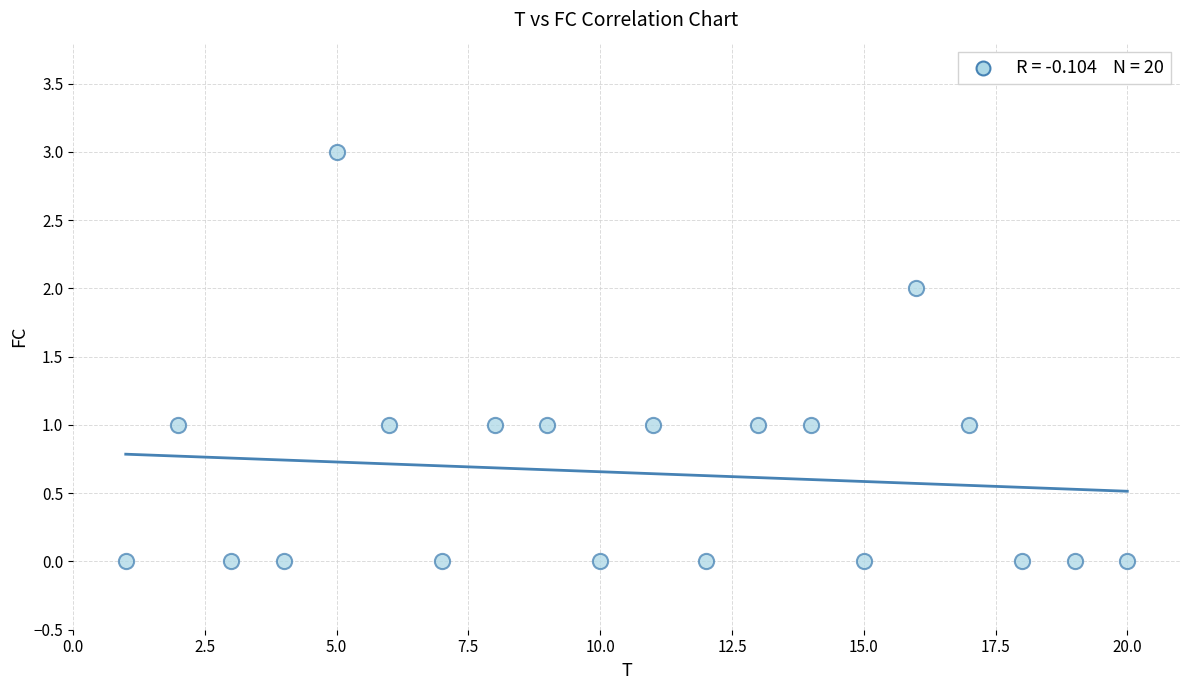

What is the range of Y values (max minus min)?

3